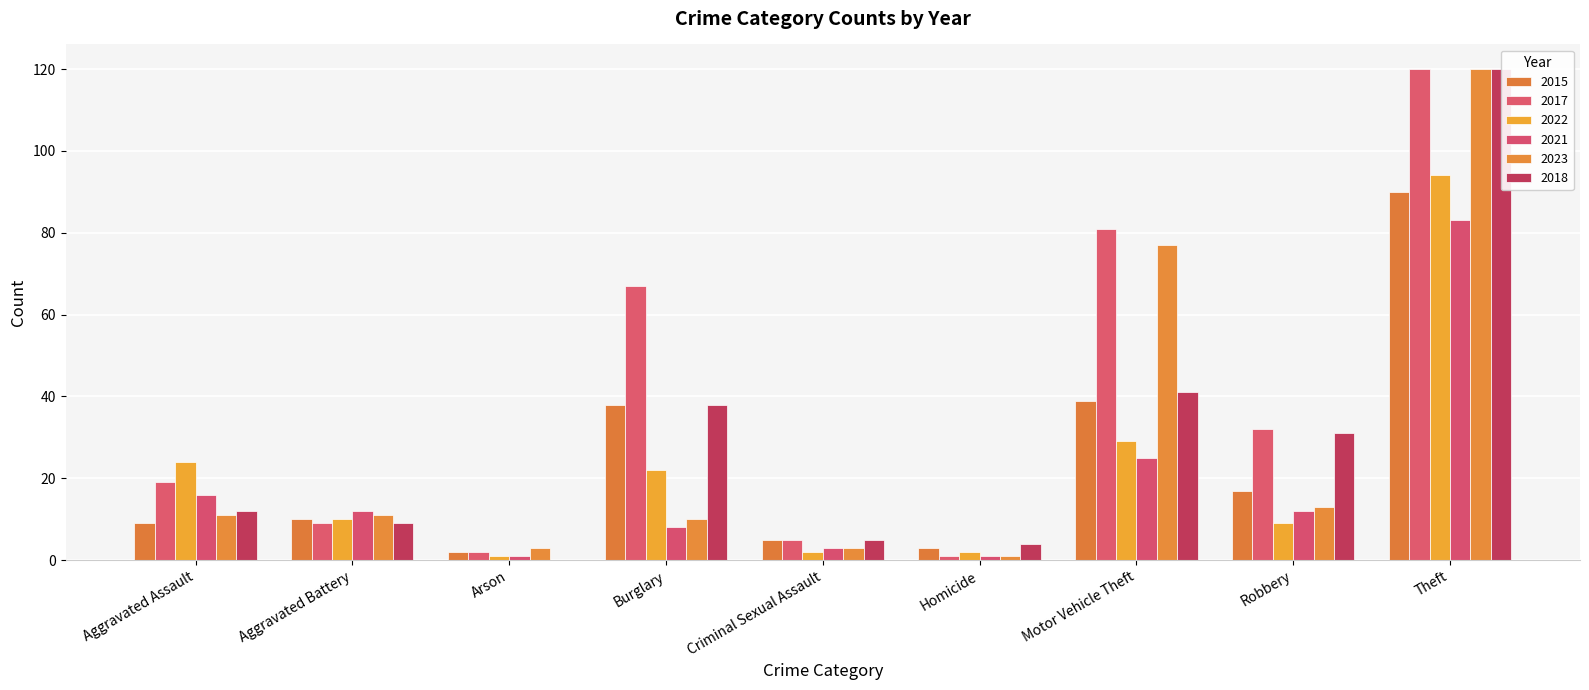

What is the greatest value displayed?

120